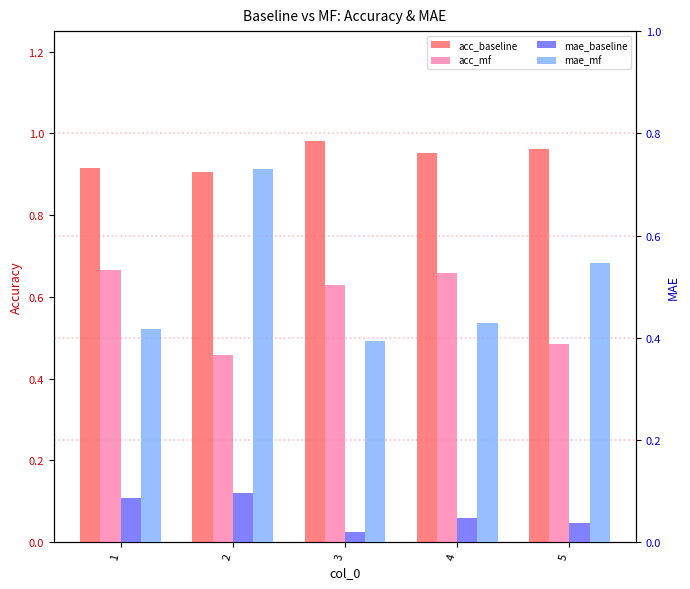

What is the total value across all series at 2?

2.2